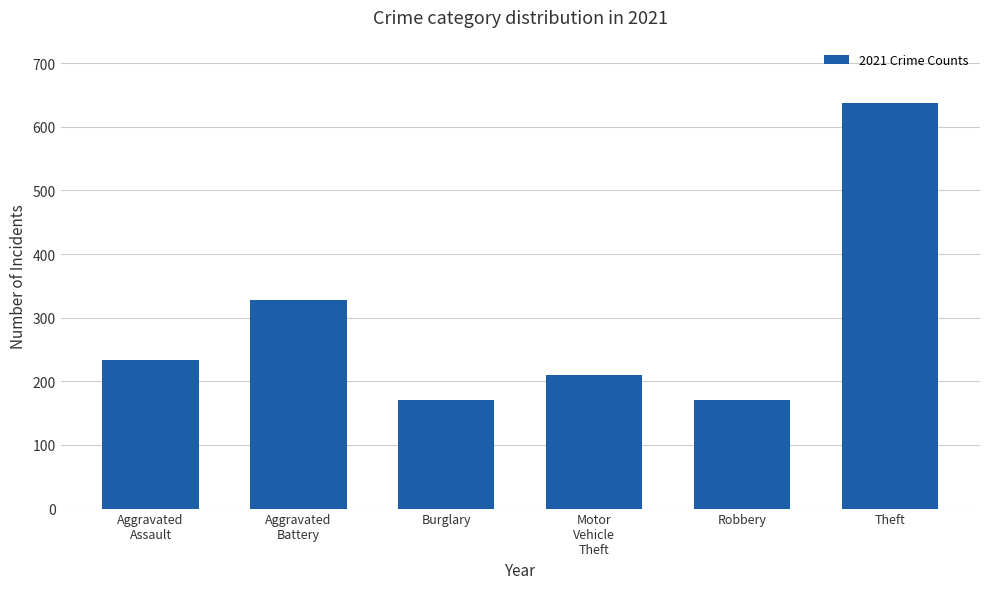

The value at Theft is 637. True or false?

True